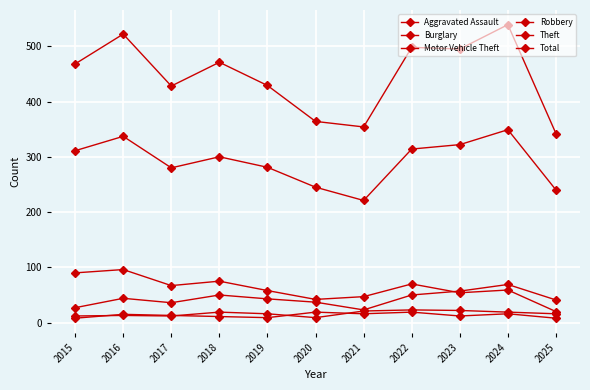

The value of Theft at 2021 is 77. True or false?

False